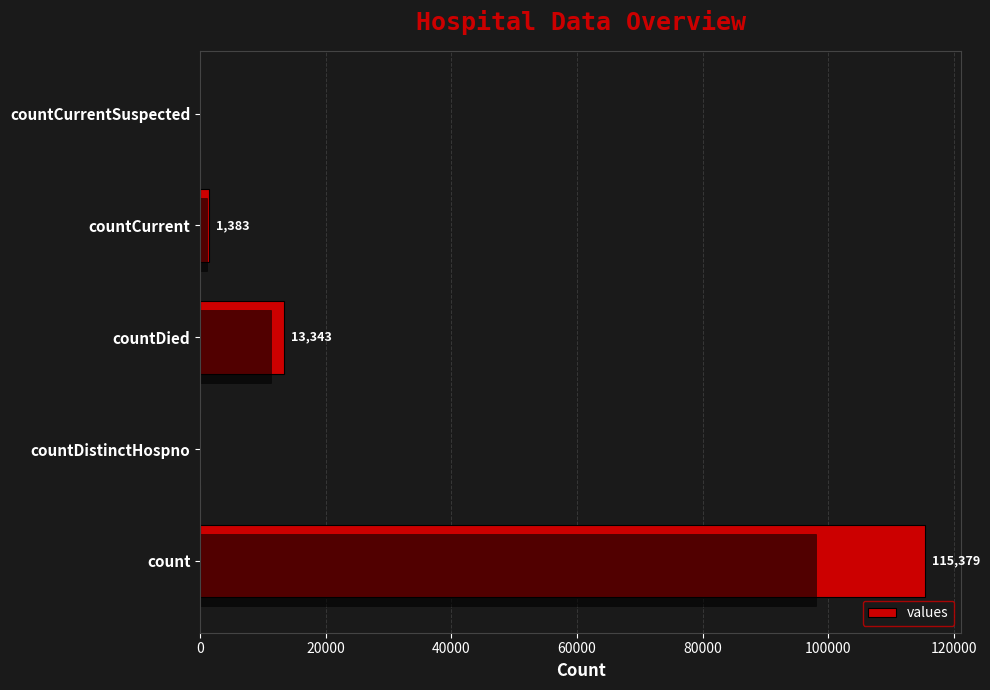

Which has a higher value, countDistinctHospno or countDied?

countDied